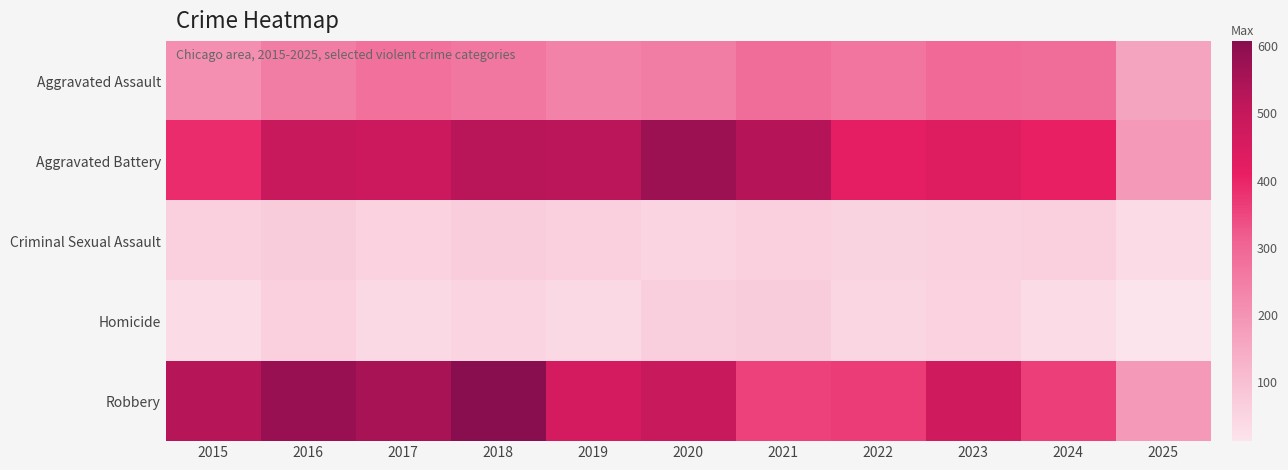

Reading left to right, transcribe all the data shown in this chart.

Aggravated Assault: 2015=210	2016=250	2017=276	2018=265	2019=238	2020=249	2021=284	2022=267	2023=293	2024=285	2025=162
Aggravated Battery: 2015=387	2016=491	2017=480	2018=522	2019=520	2020=574	2021=531	2022=417	2023=435	2024=406	2025=186
Criminal Sexual Assault: 2015=58	2016=69	2017=55	2018=66	2019=62	2020=50	2021=61	2022=52	2023=57	2024=58	2025=32
Homicide: 2015=32	2016=59	2017=37	2018=49	2019=40	2020=63	2021=69	2022=47	2023=55	2024=34	2025=11
Robbery: 2015=527	2016=579	2017=553	2018=608	2019=458	2020=491	2021=357	2022=364	2023=473	2024=363	2025=186